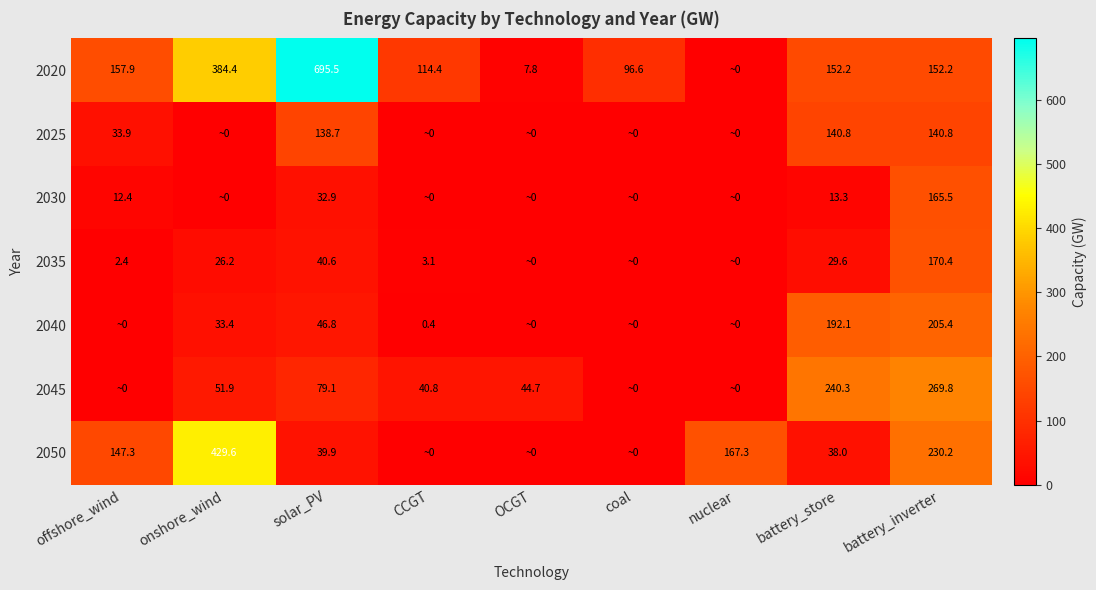

Is the value of 2035 at offshore_wind greater than the value of 2025 at solar_PV?

No